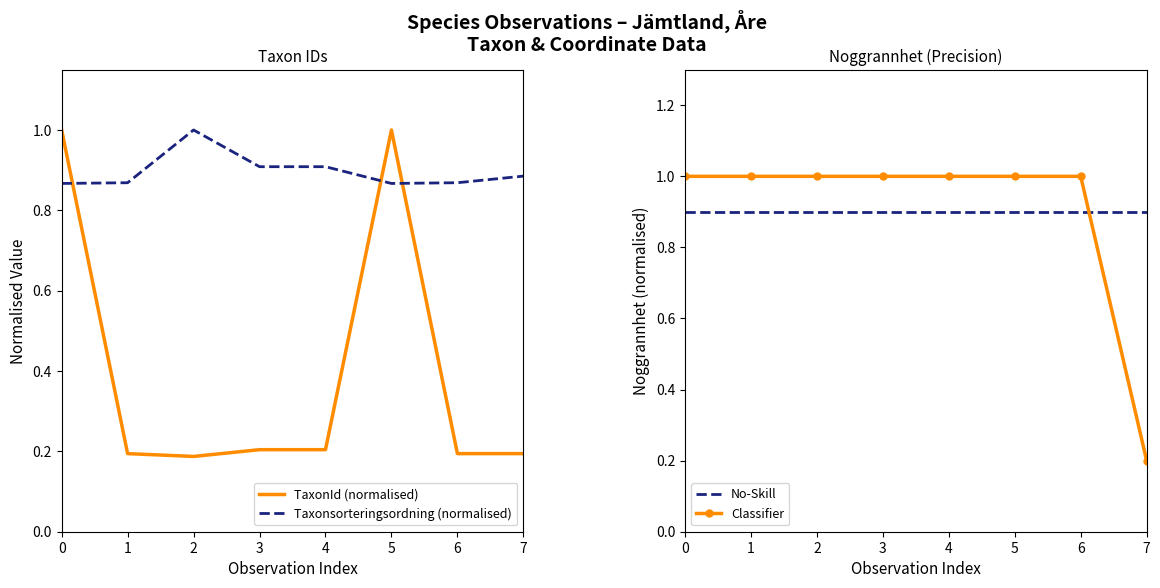

True or false: Classifier and No-Skill intersect in this chart.

True